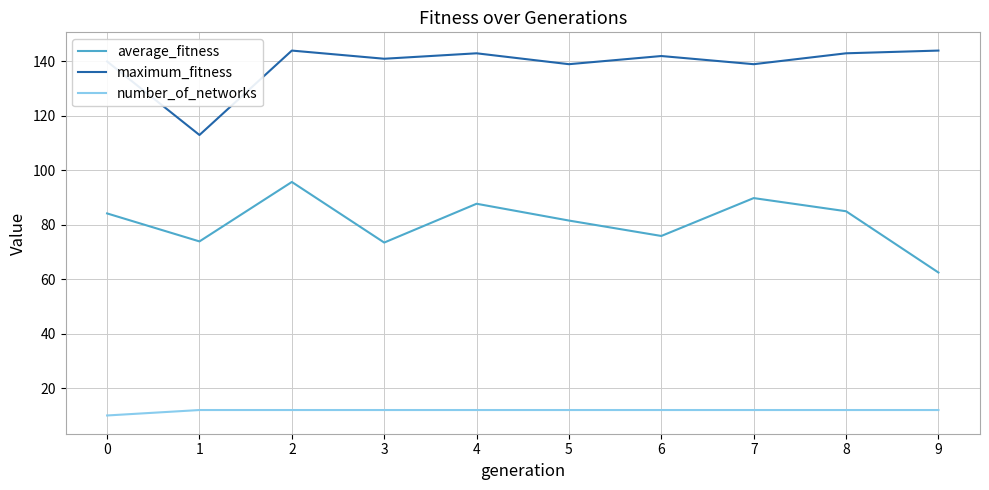

Does the chart display data point markers on the line(s)?

No